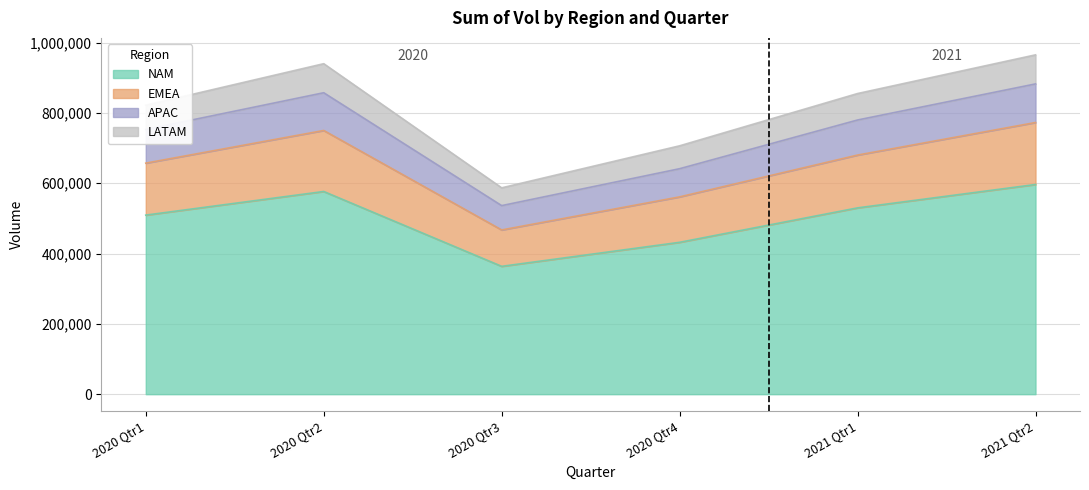

Reading left to right, extract all data points from this chart.

NAM: 2020 Qtr1=509419	2020 Qtr2=576618	2020 Qtr3=363694	2020 Qtr4=432034	2021 Qtr1=530019	2021 Qtr2=596502
EMEA: 2020 Qtr1=657271	2020 Qtr2=750184	2020 Qtr3=467230	2020 Qtr4=561298	2021 Qtr1=680223	2021 Qtr2=772840
APAC: 2020 Qtr1=753007	2020 Qtr2=857522	2020 Qtr3=536428	2020 Qtr4=641442	2021 Qtr1=780001	2021 Qtr2=882651
LATAM: 2020 Qtr1=822060	2020 Qtr2=940140	2020 Qtr3=587002	2020 Qtr4=706563	2021 Qtr1=855266	2021 Qtr2=965282